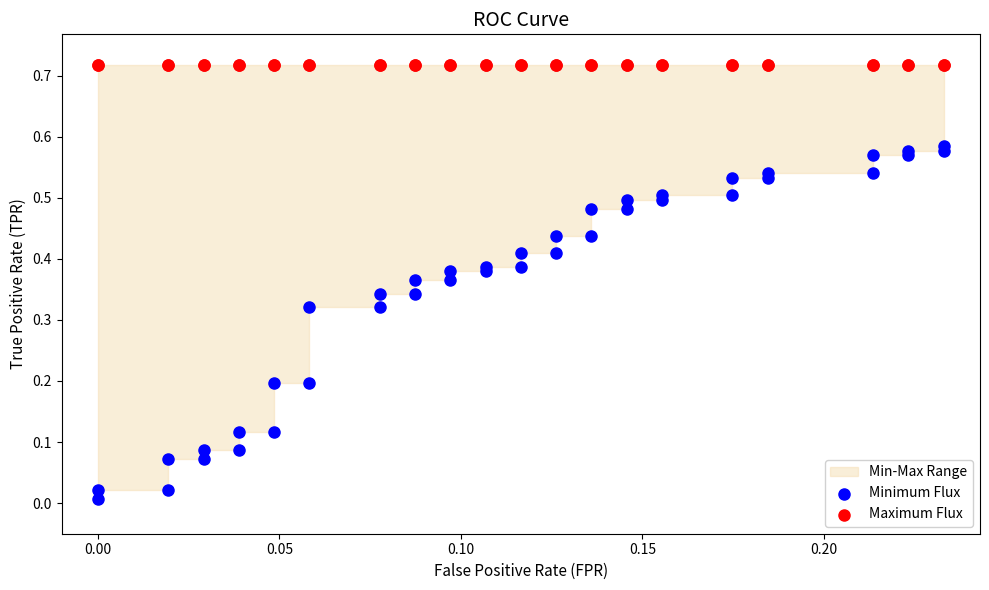

Which series reaches the maximum Y coordinate?

Maximum Flux